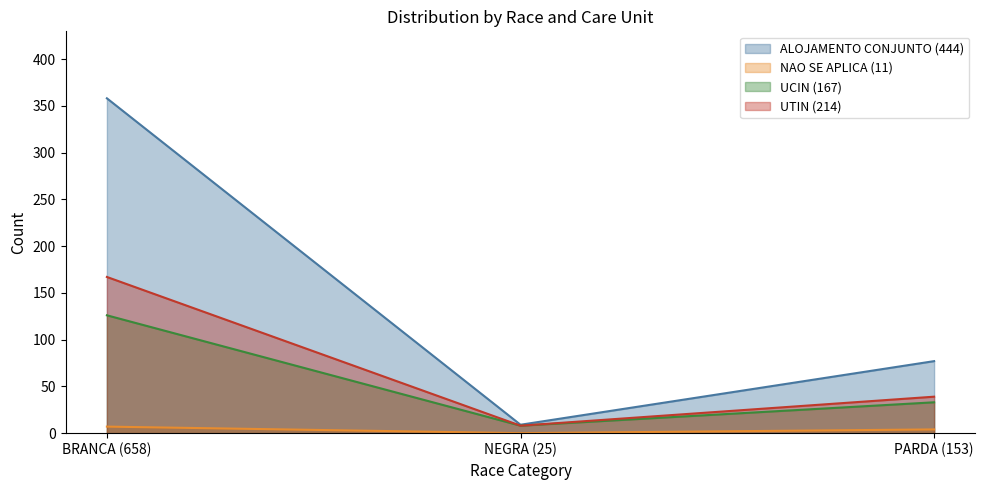

What is the sum of the UTIN (214) values at NEGRA (25) and PARDA (153)?

47